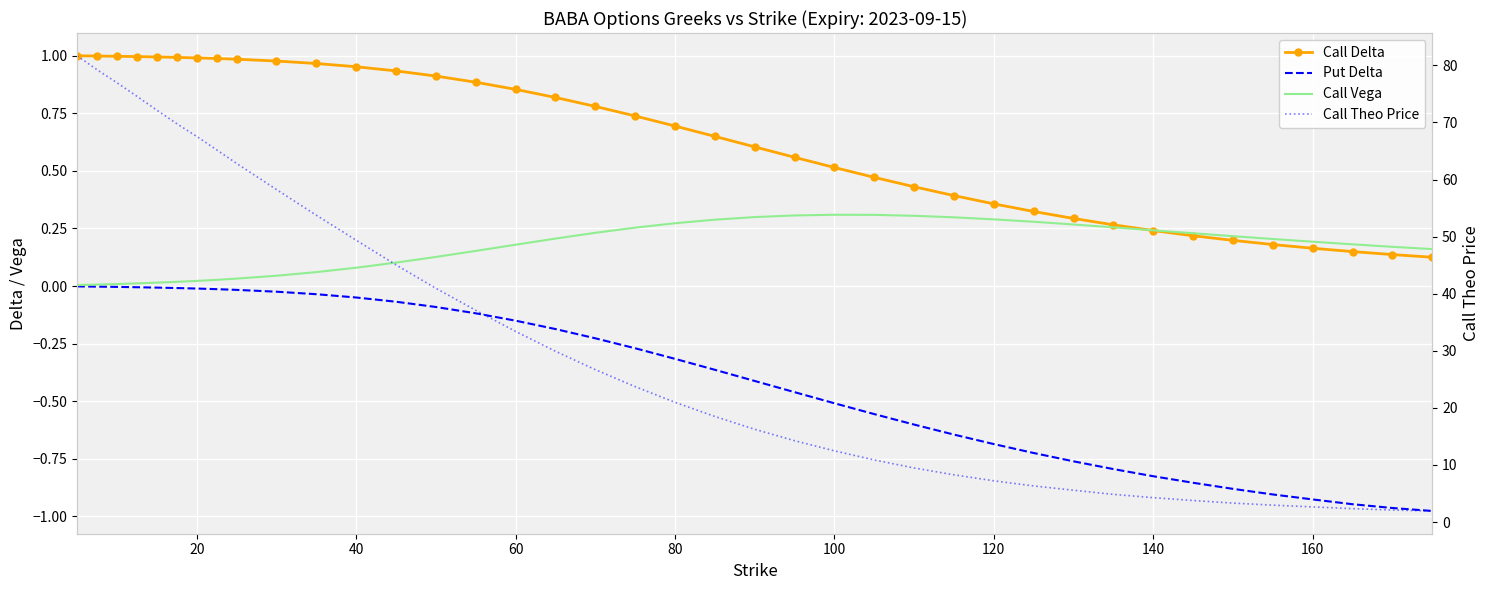

What are all the series names shown in the legend?

Call Delta, Put Delta, Call Vega, Call Theo Price